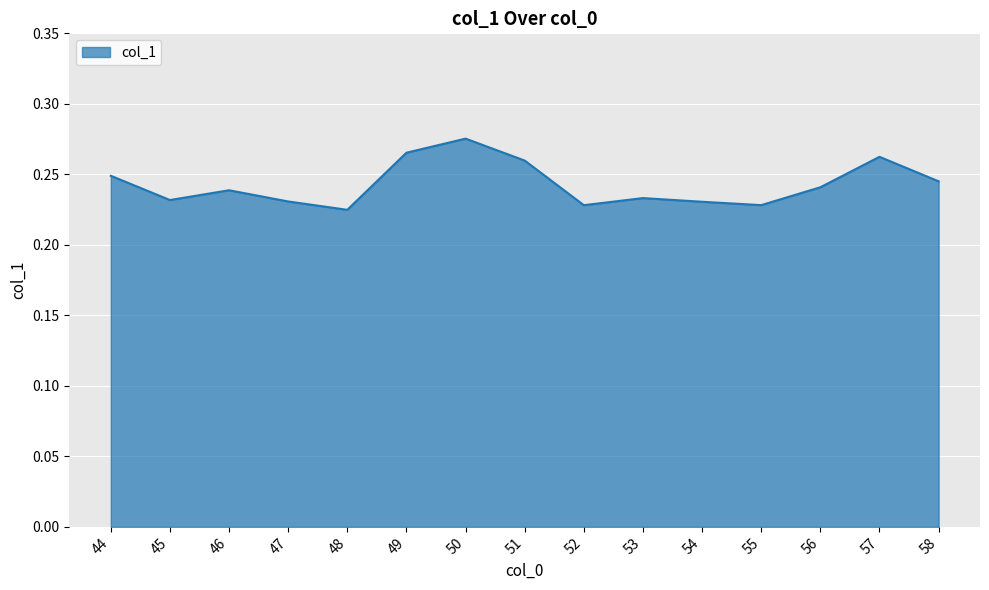

The chart shows a value of 0.1 at 51. True or false?

False